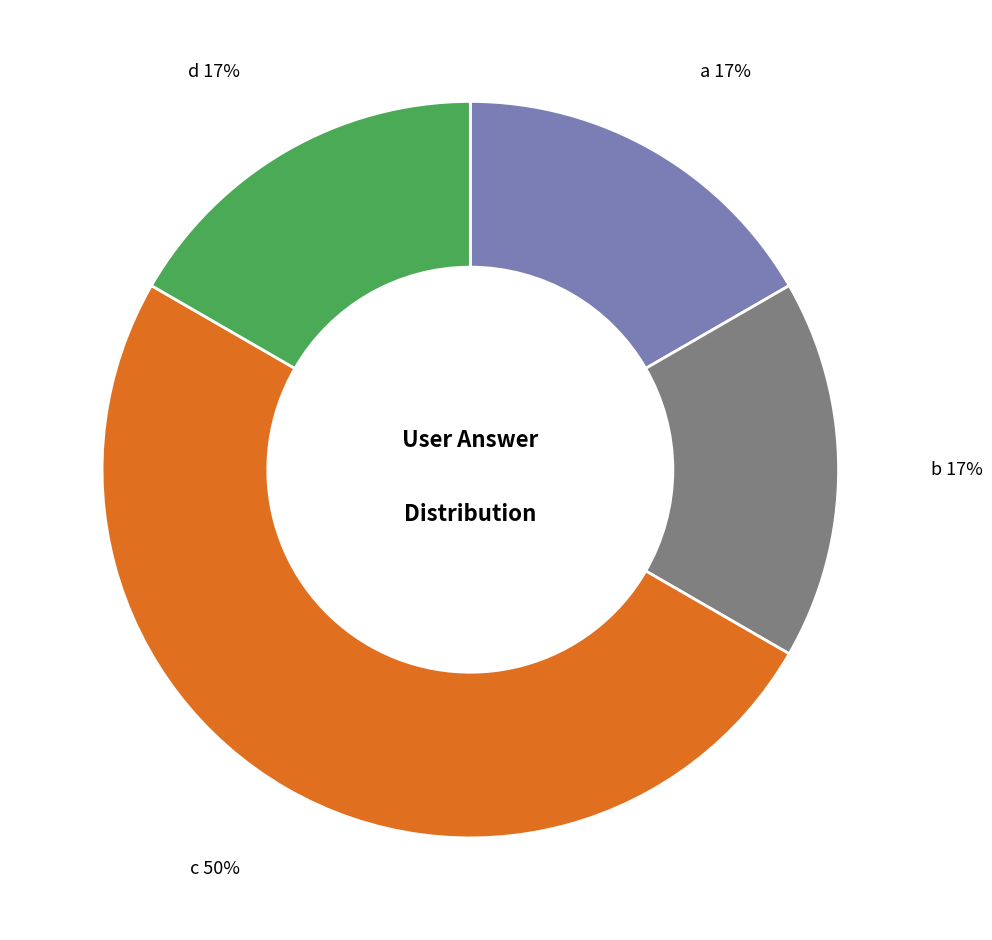

What is the largest slice in the pie chart?

c